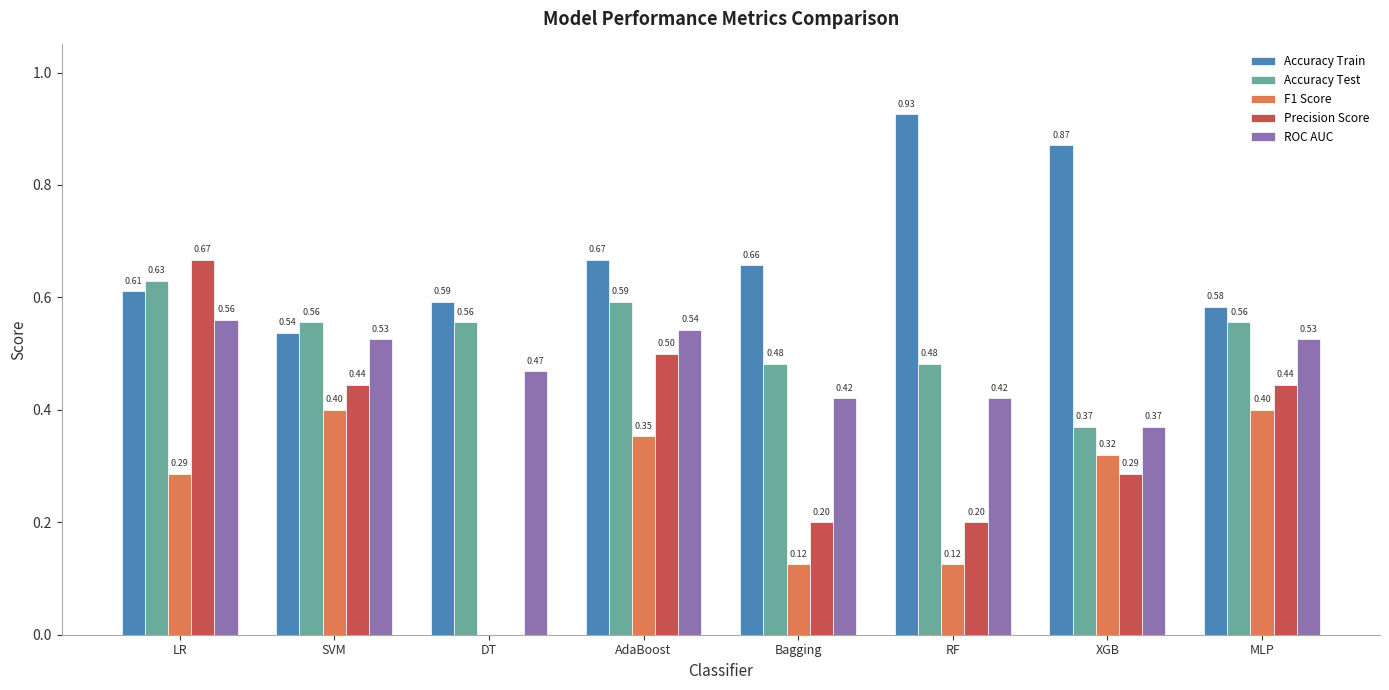

What is the sum of the Accuracy Train values at XGB and RF?

1.8